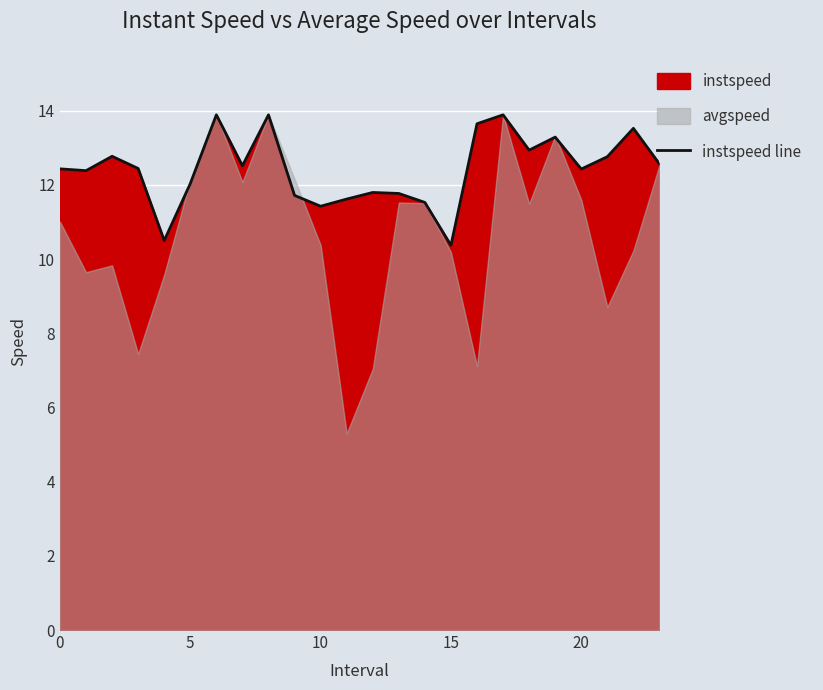

Which category has the highest value across all series?

6